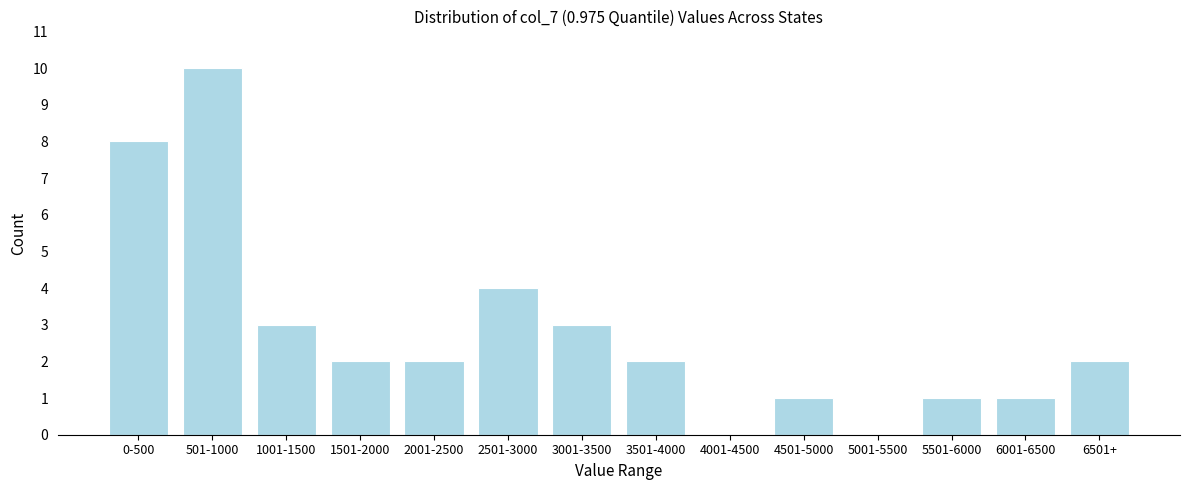

Reading right to left, what are all the values shown in this chart?

6501+=2	6001-6500=1	5501-6000=1	5001-5500=0	4501-5000=1	4001-4500=0	3501-4000=2	3001-3500=3	2501-3000=4	2001-2500=2	1501-2000=2	1001-1500=3	501-1000=10	0-500=8